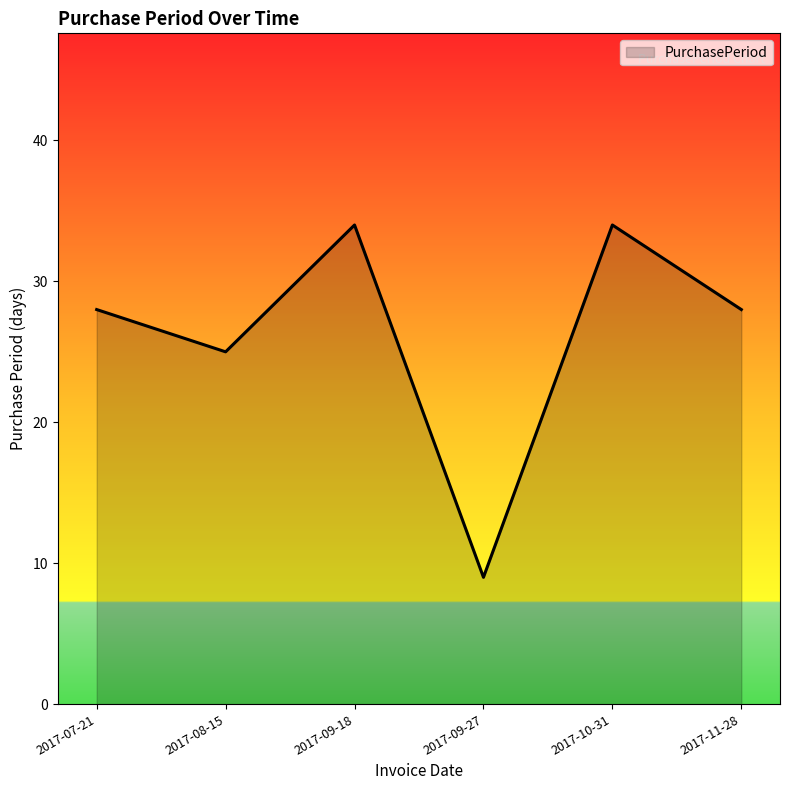

What is the difference between the maximum and minimum values?

25